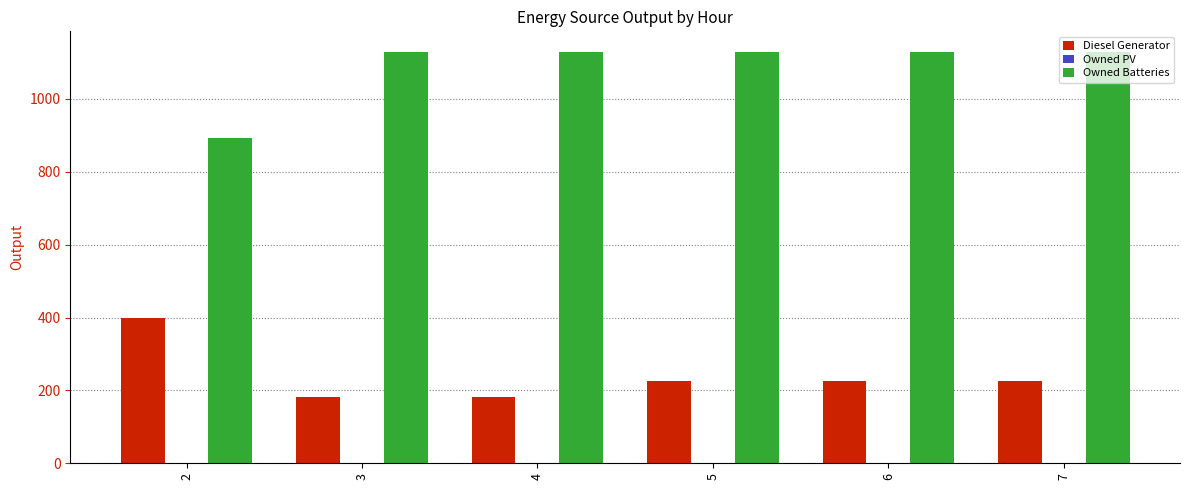

What is the difference between the highest and lowest values at 4?

947